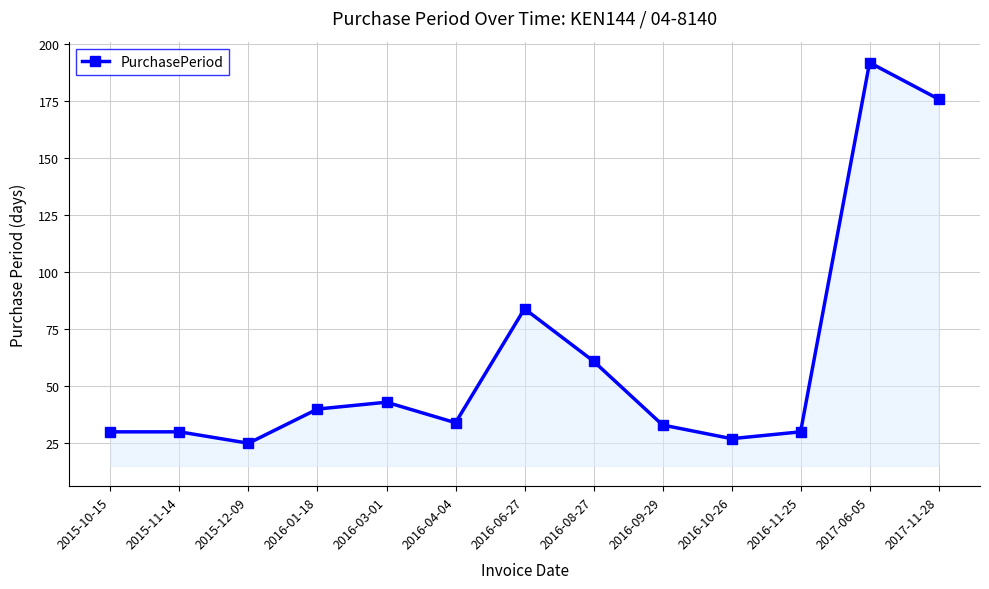

What is the label of the 1st point from the left?

2015-10-15